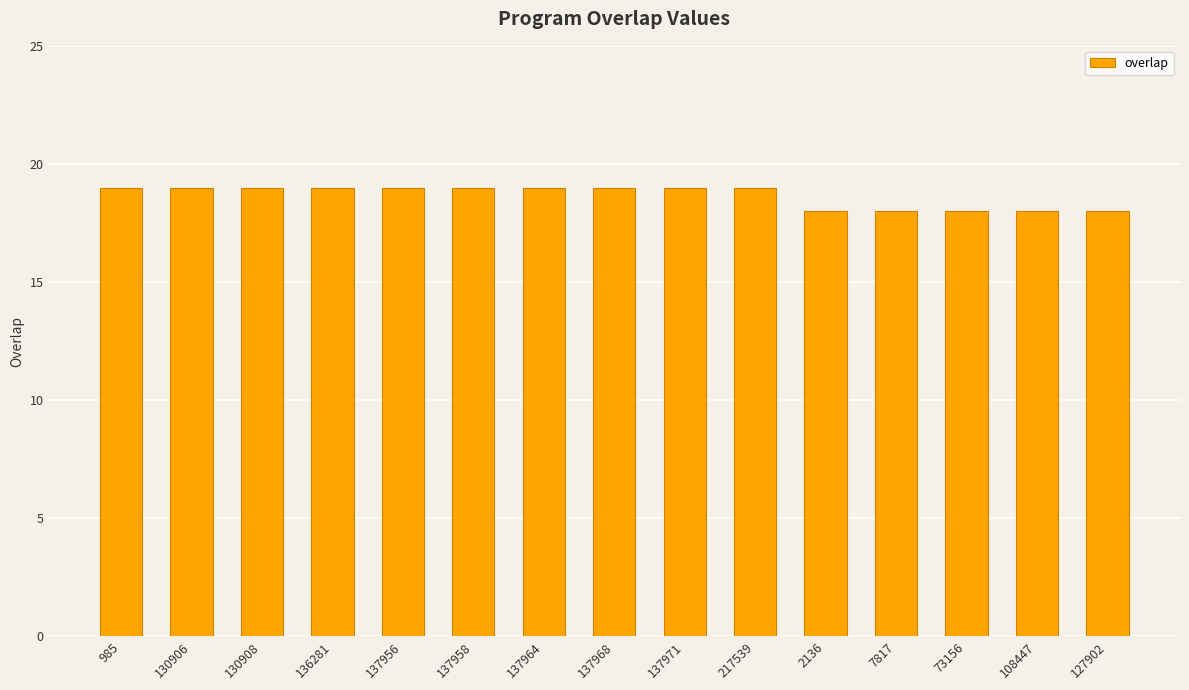

Reading left to right, extract all data points from this chart.

19	19	19	19	19	19	19	19	19	19	18	18	18	18	18